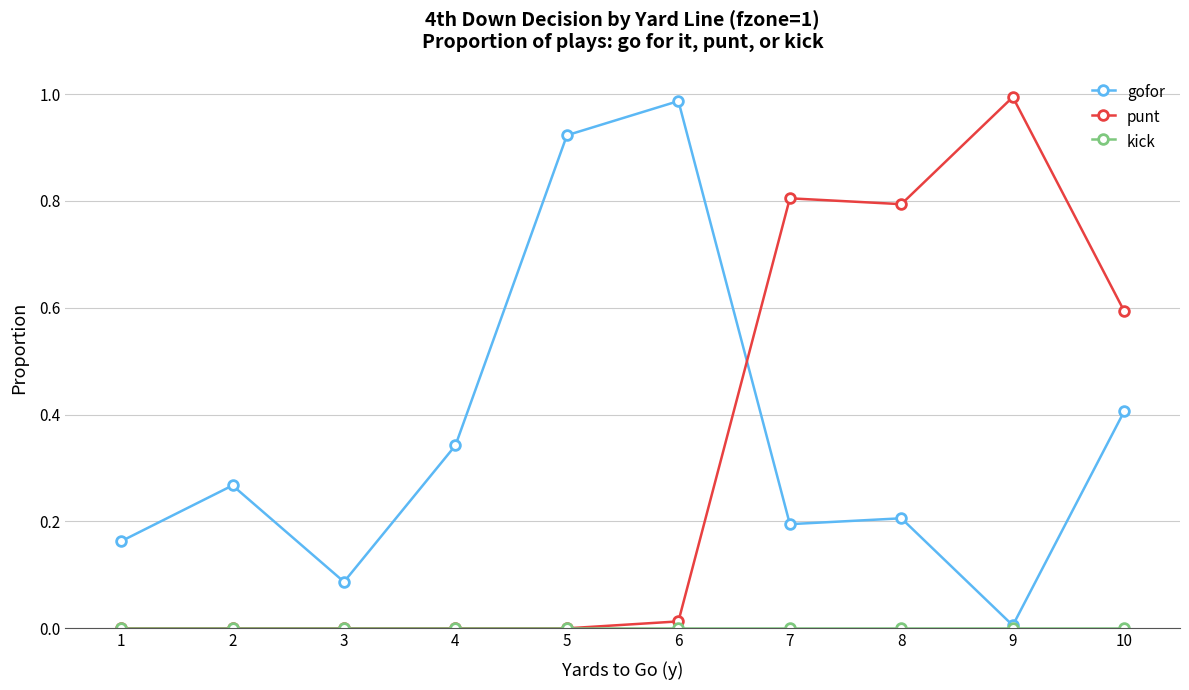

Between which two adjacent categories do gofor and punt first intersect?

6 and 7